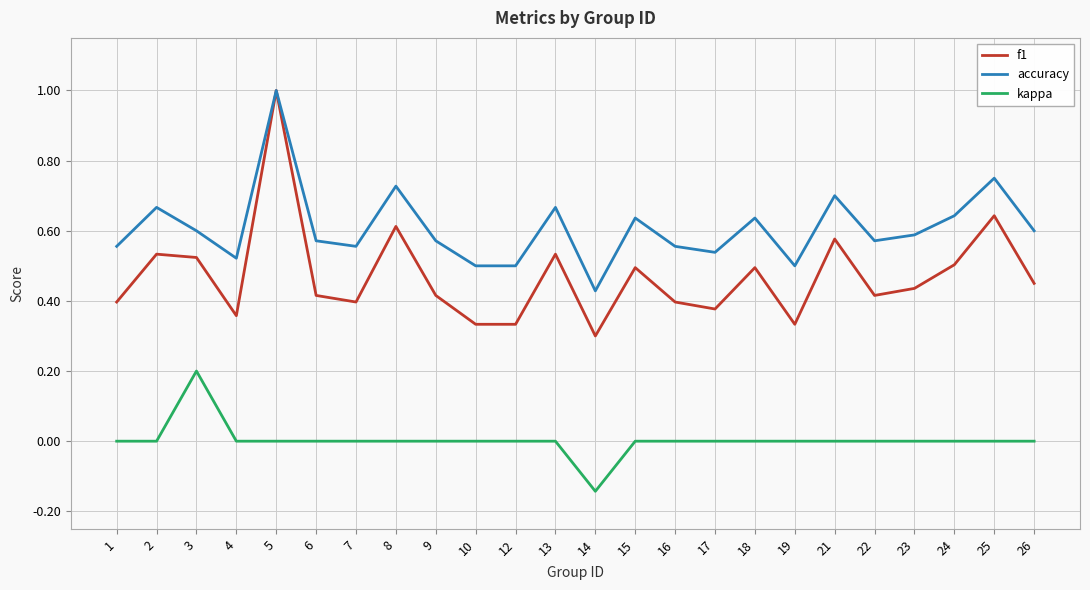

The kappa series shows 0.2 at 7. True or false?

False